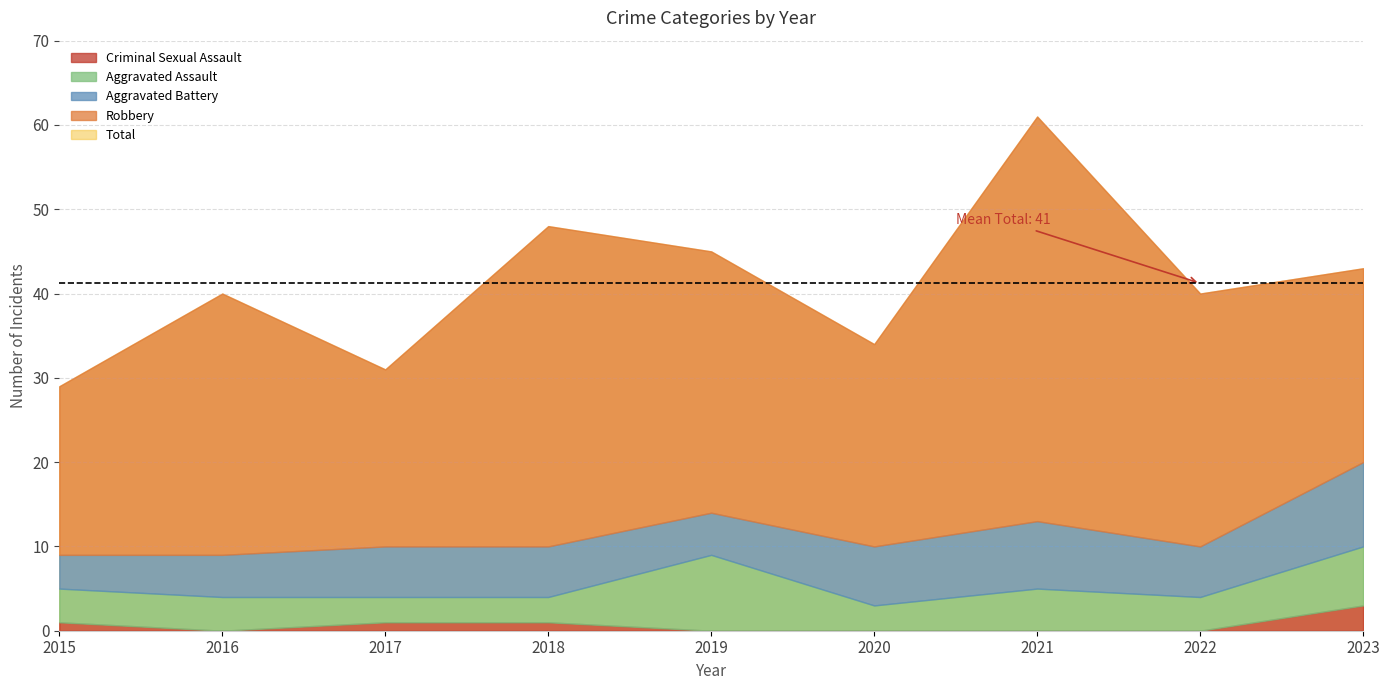

The value of Aggravated Battery at 2019 is 9. True or false?

False